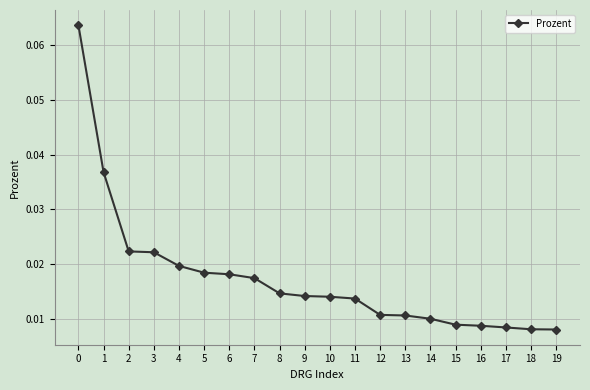

Which has a higher value, 9 or 4?

4